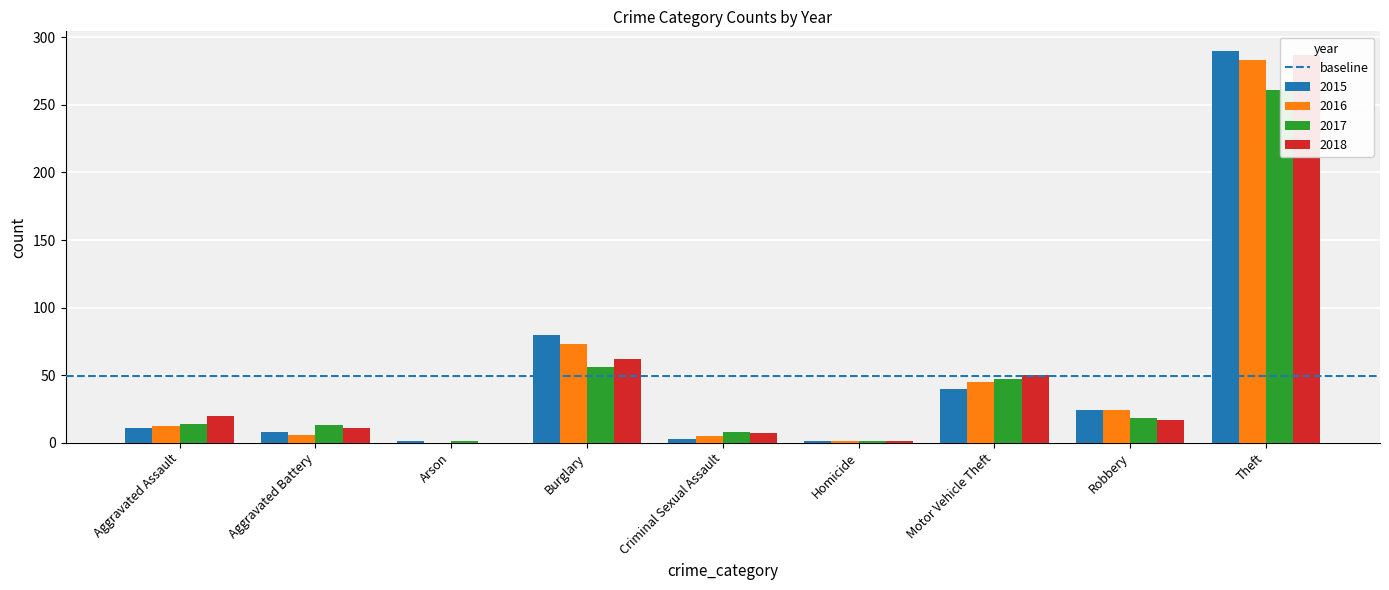

True or false: 2016 has a value of 1 at Homicide.

True